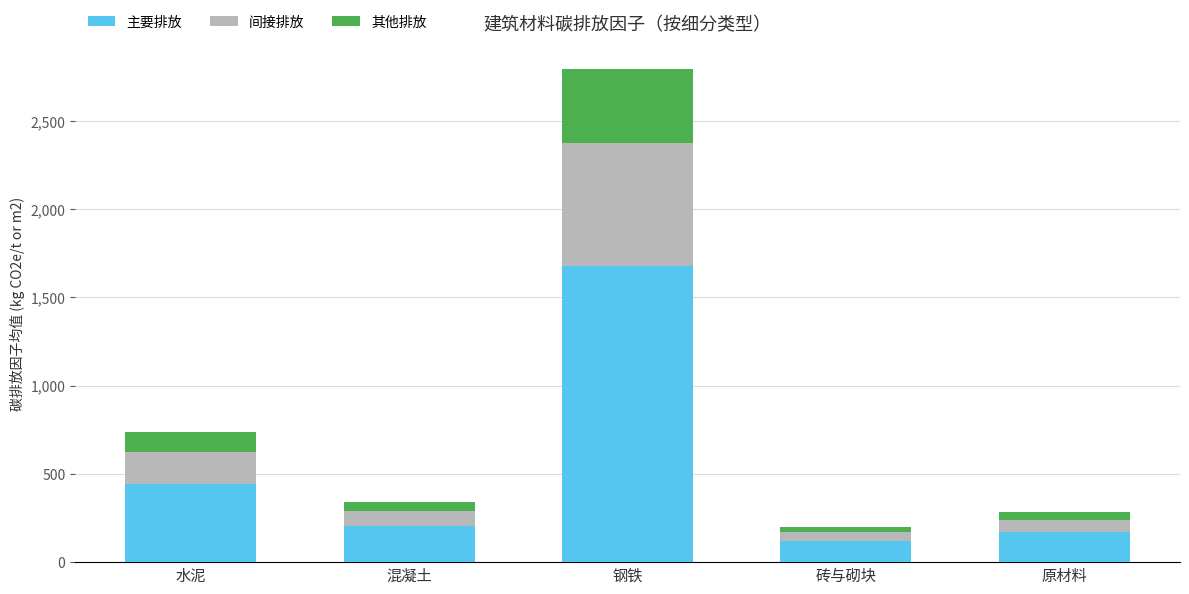

How many data points in 主要排放 are less than 204?

2